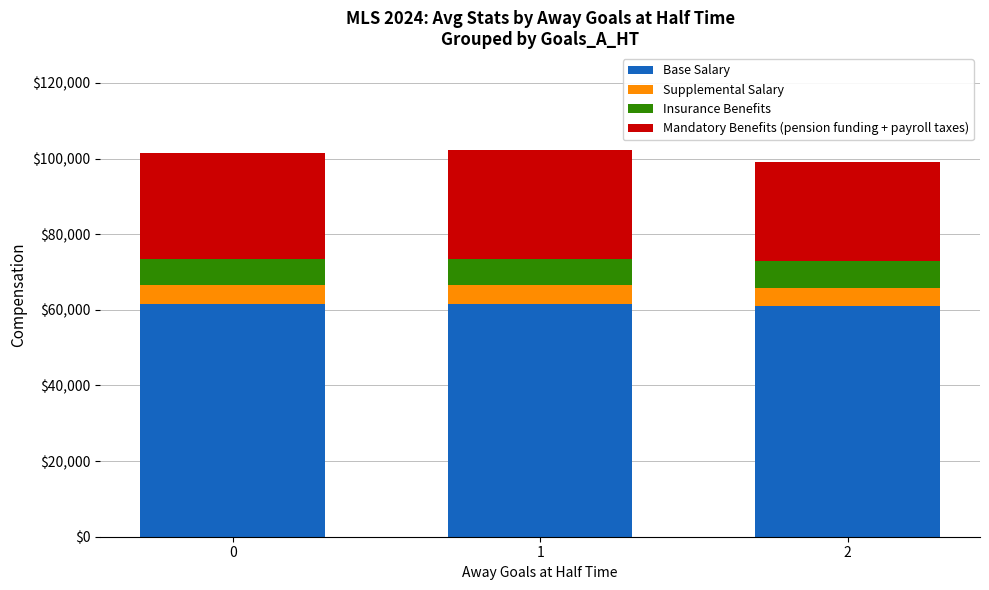

What is the sum of the Base Salary values at 2 and 0?

122620.7